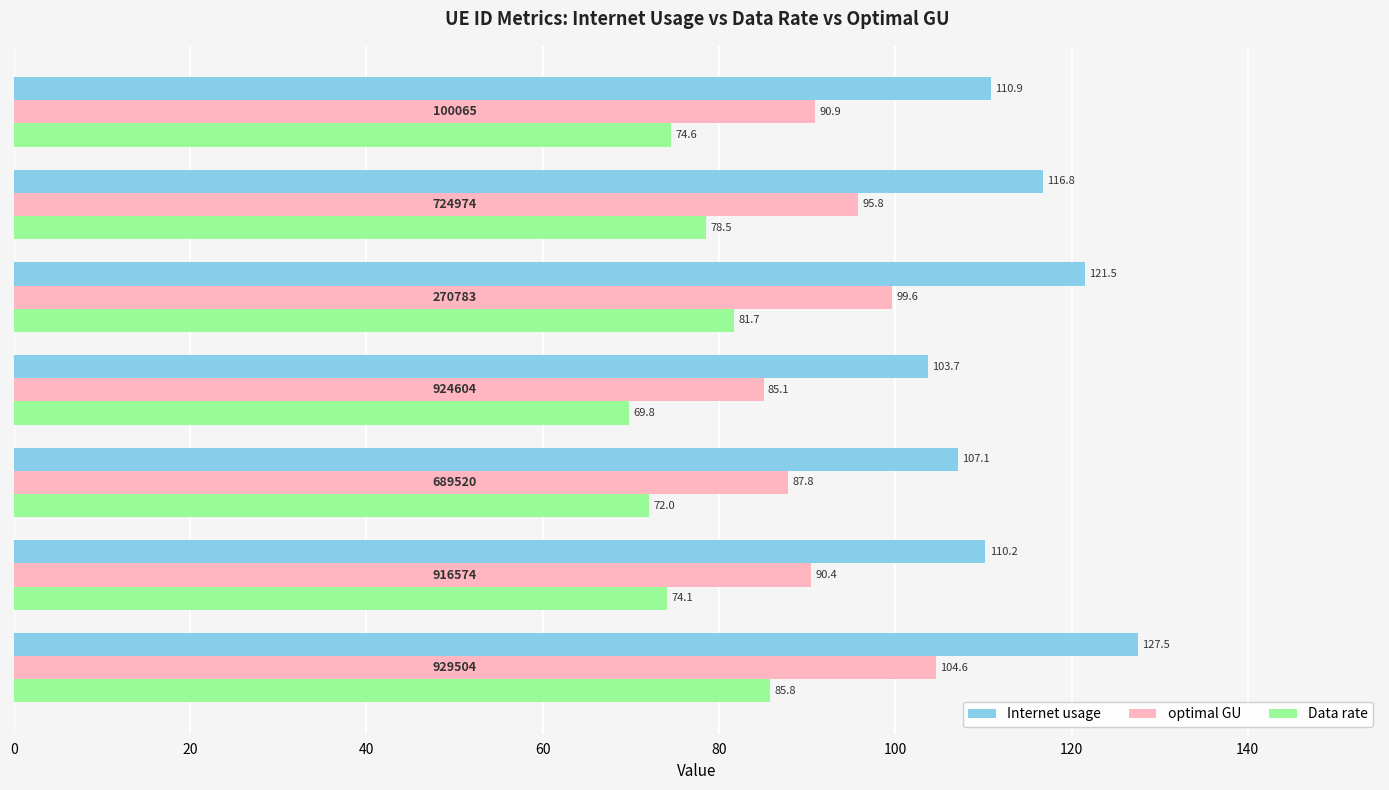

List the series in order of their overall mean, highest first.

Internet usage, optimal GU, Data rate